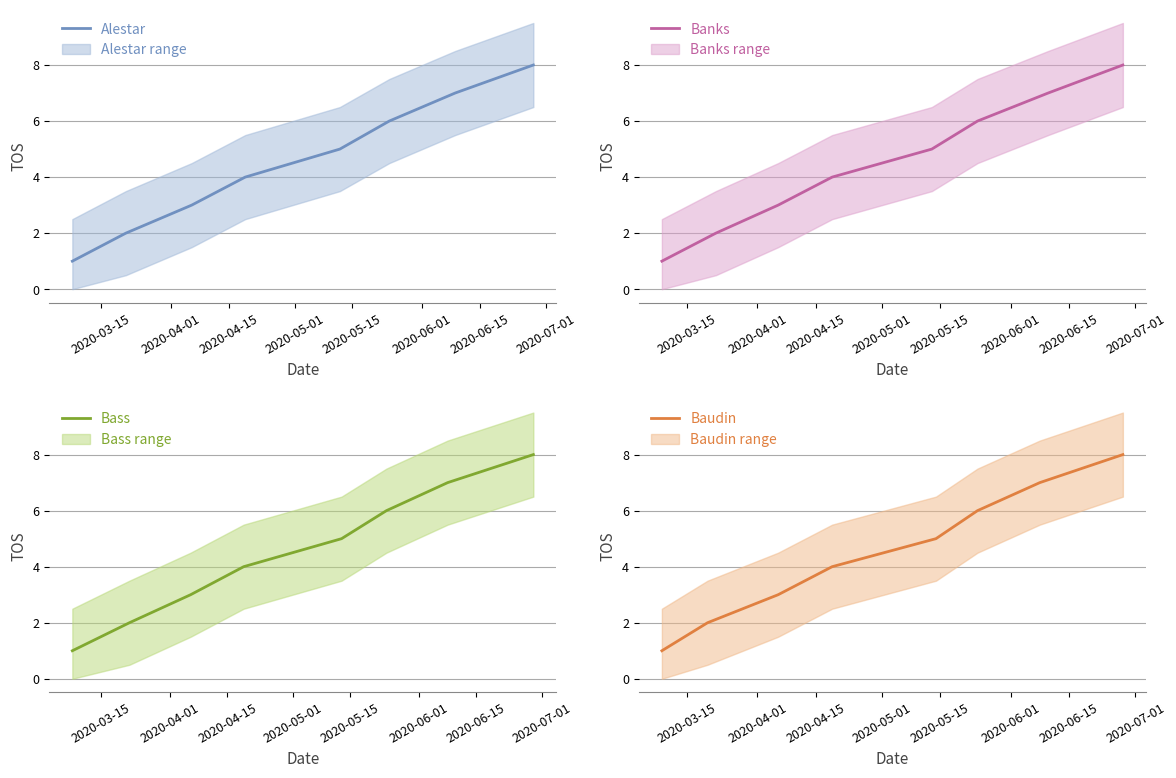

What is the label of the 4th point from the right?

2020-05-15